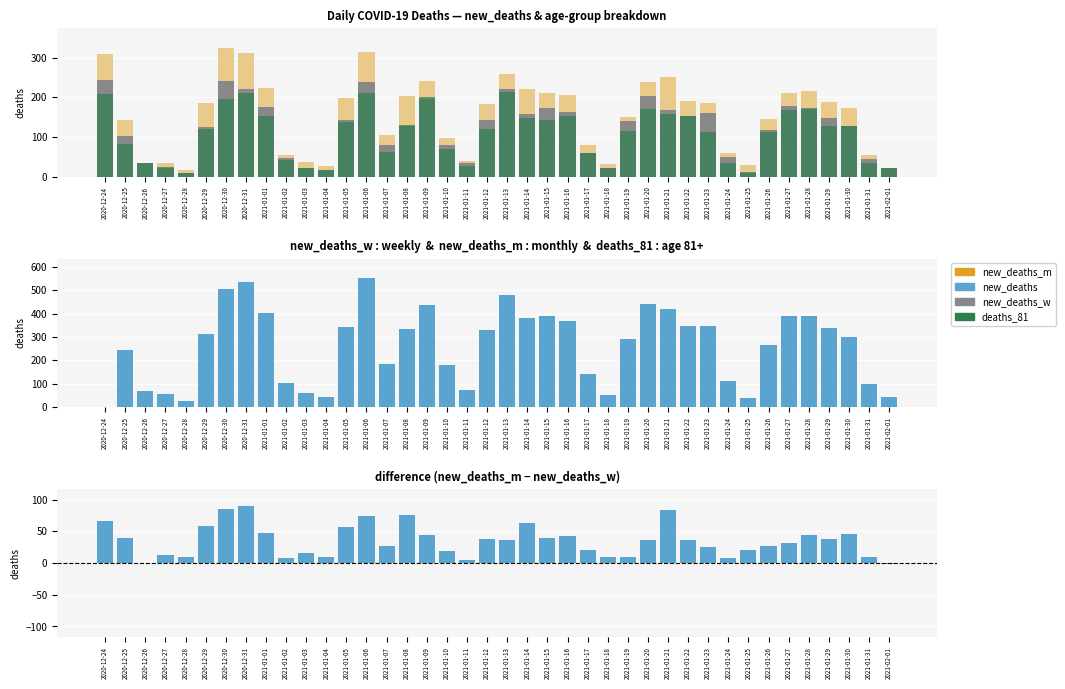

What is the label of the 32nd bar from the right?

2021-01-01